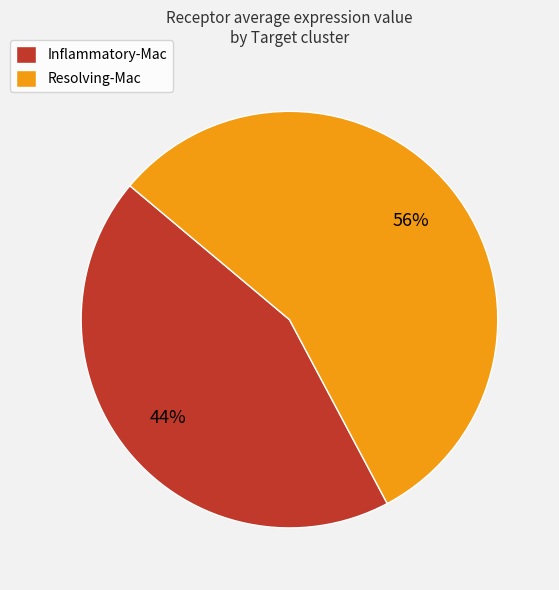

How many slices are in this pie chart?

2